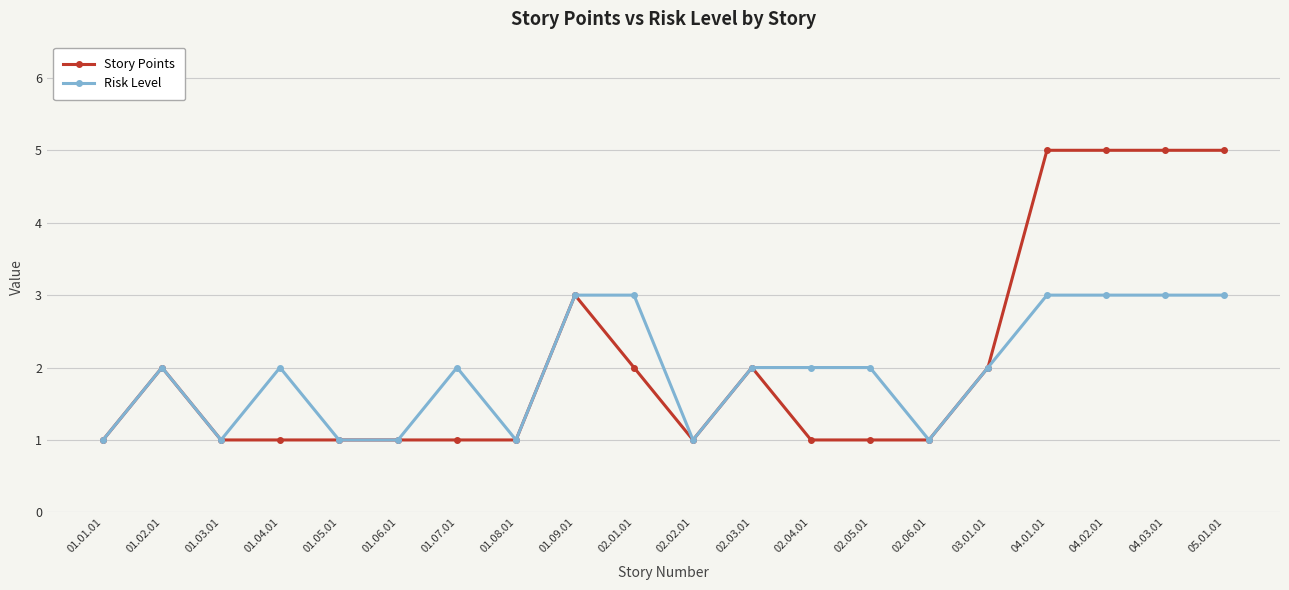

Reading right to left, what are all the values shown in this chart?

Story Points: 05.01.01=5	04.03.01=5	04.02.01=5	04.01.01=5	03.01.01=2	02.06.01=1	02.05.01=1	02.04.01=1	02.03.01=2	02.02.01=1	02.01.01=2	01.09.01=3	01.08.01=1	01.07.01=1	01.06.01=1	01.05.01=1	01.04.01=1	01.03.01=1	01.02.01=2	01.01.01=1
Risk Level: 05.01.01=3	04.03.01=3	04.02.01=3	04.01.01=3	03.01.01=2	02.06.01=1	02.05.01=2	02.04.01=2	02.03.01=2	02.02.01=1	02.01.01=3	01.09.01=3	01.08.01=1	01.07.01=2	01.06.01=1	01.05.01=1	01.04.01=2	01.03.01=1	01.02.01=2	01.01.01=1